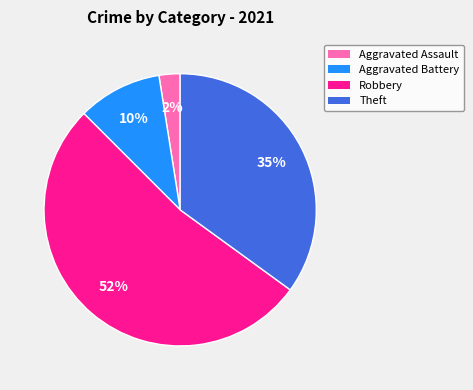

Do Robbery and Theft together represent more than half of the pie?

Yes